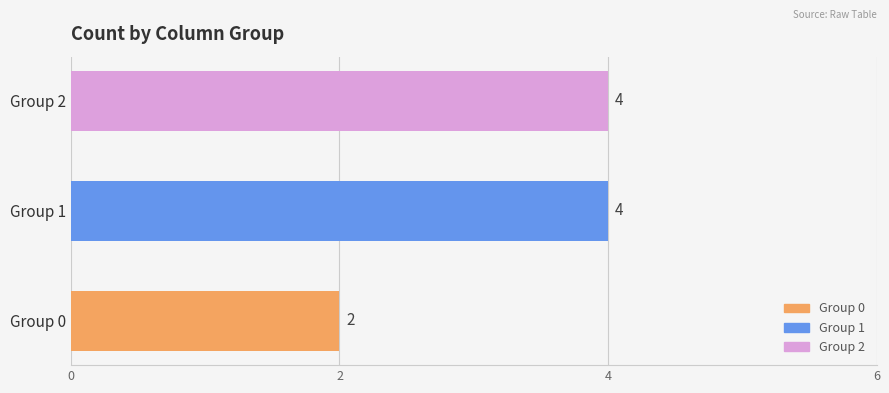

Is it true that the value at Group 1 is 1?

False